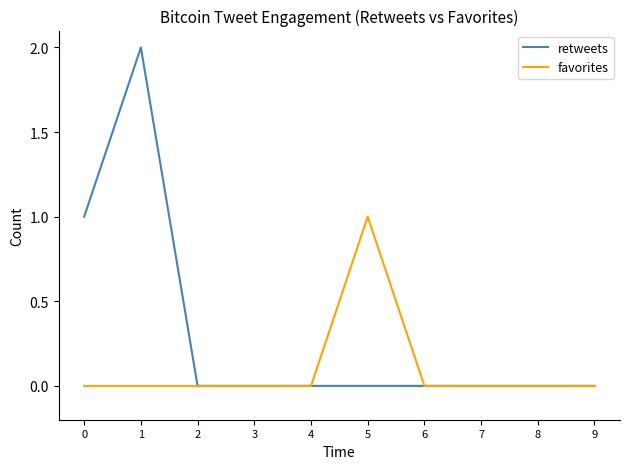

How many lines are shown in the chart?

2